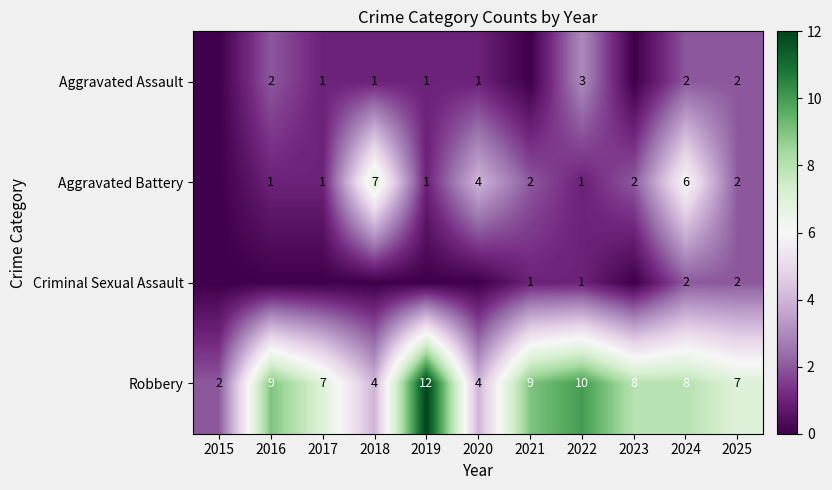

Where does the Robbery series first go above 8?

2016